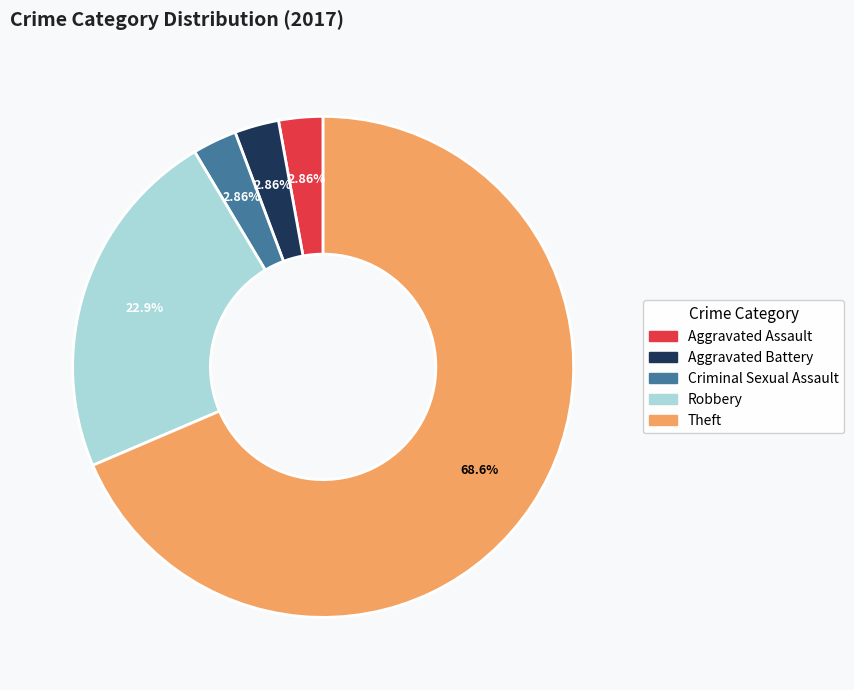

Combined, do Robbery and Theft account for over 50%?

Yes